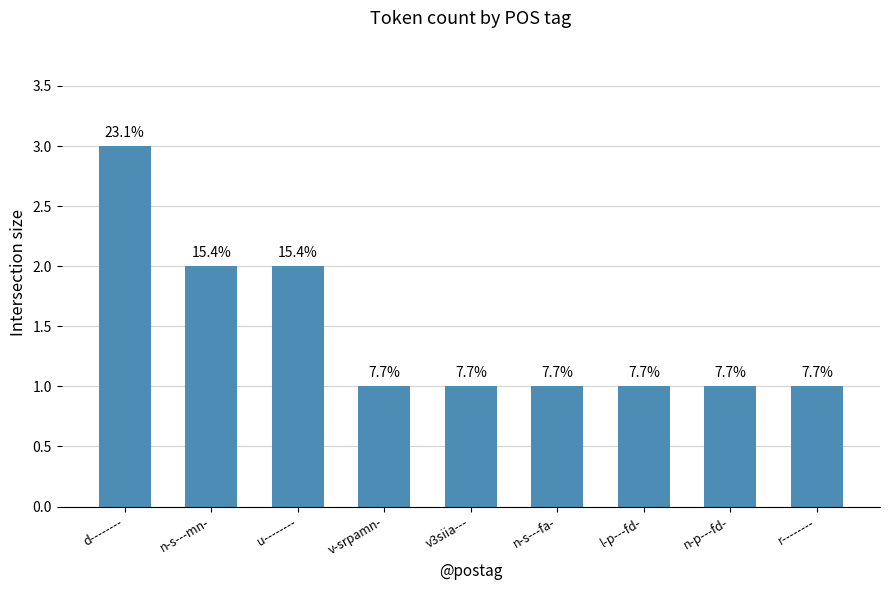

List the labels in order of value, smallest first.

v-srpamn-, v3siia---, n-s---fa-, l-p---fd-, n-p---fd-, r--------, n-s---mn-, u--------, d--------